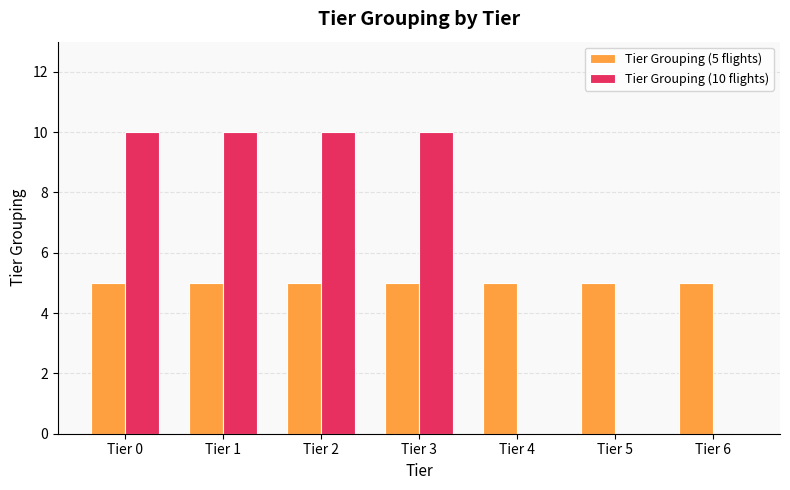

What is the total value across all series at Tier 2?

15